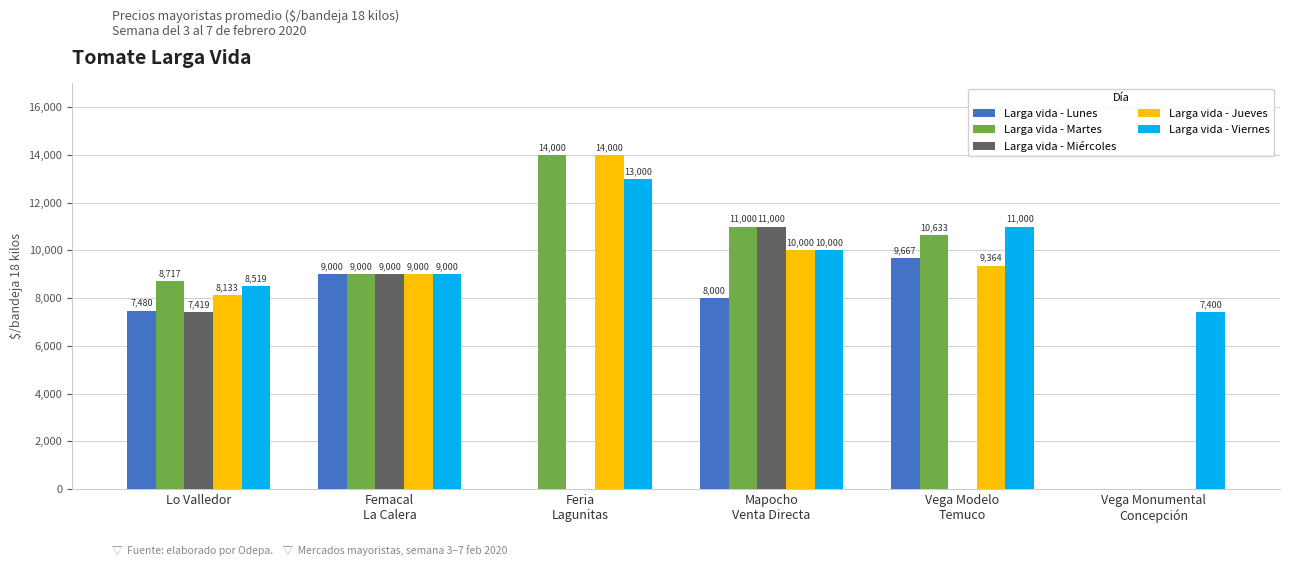

How many groups of bars are there?

6